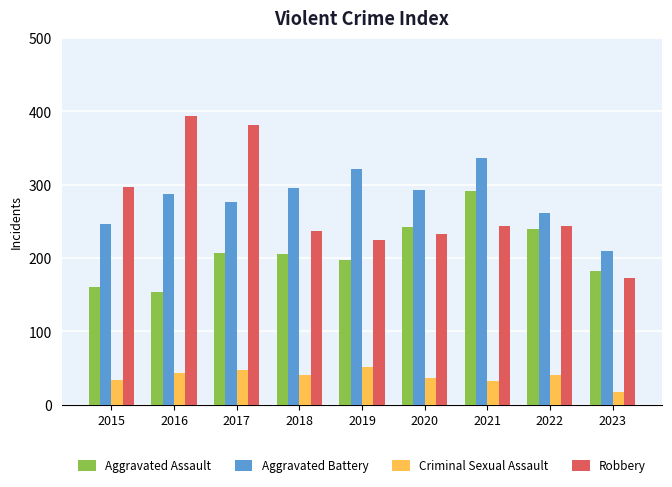

At how many categories does at least one series exceed 61?

9